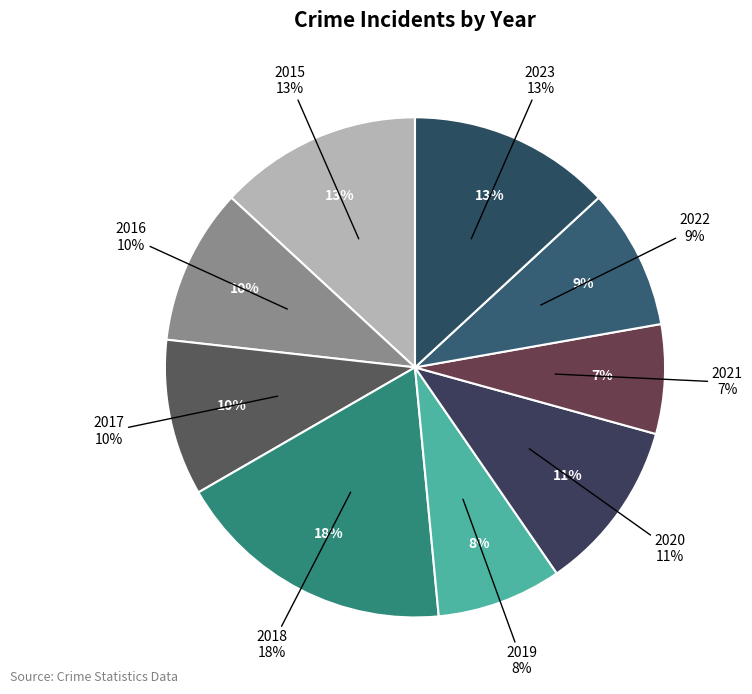

Does any single category account for the majority?

No